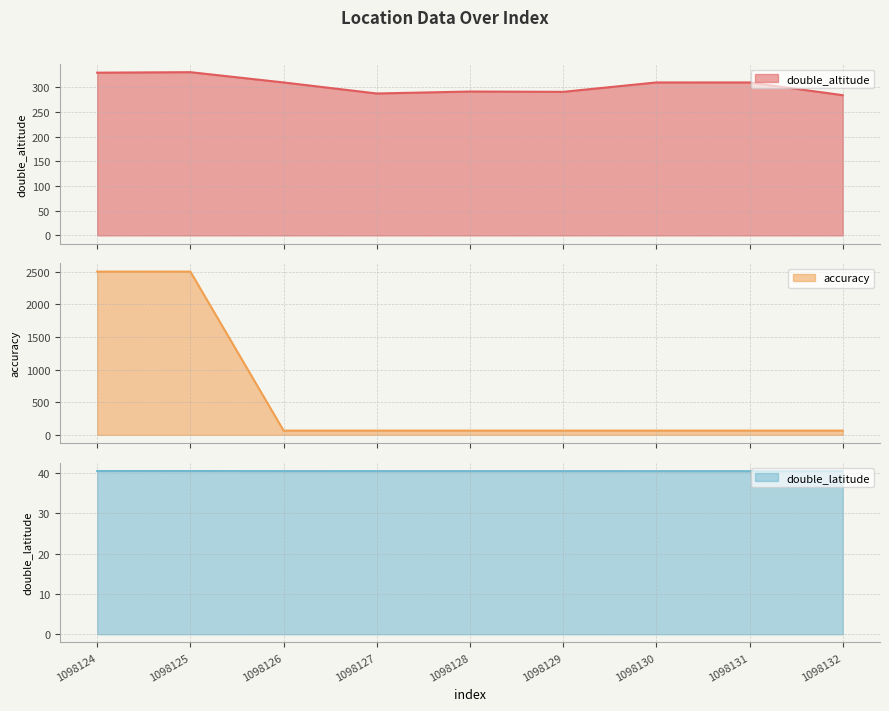

Reading left to right, list all the values displayed in this chart.

double_altitude: 330.0	331.0	310.2	287.8	291.8	291.1	310.2	310.2	284.3
accuracy: 2500.0	2500.0	65.0	65.0	65.0	65.0	65.0	65.0	65.0
double_latitude: 40.4	40.4	40.4	40.4	40.4	40.4	40.4	40.4	40.4